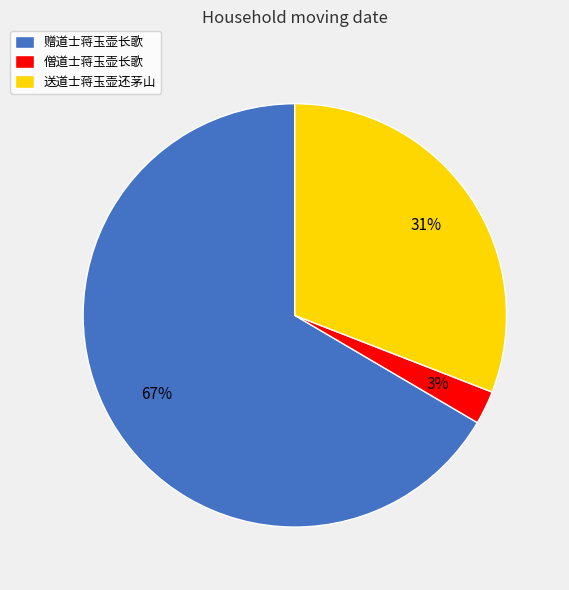

How many slices are in this pie chart?

3